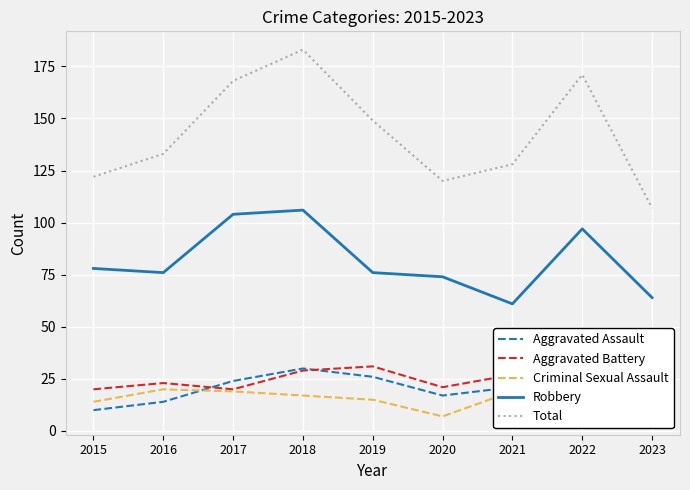

Count the number of categories in the chart.

9